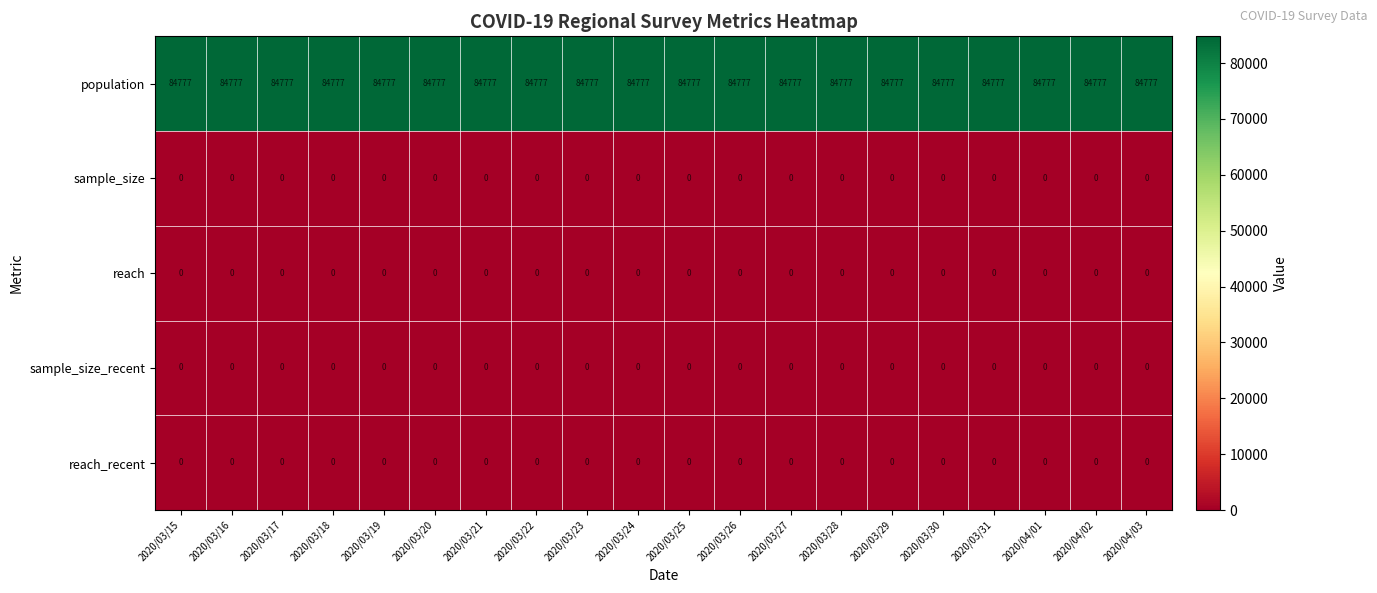

Is it true that population equals 21618 at 2020/04/02?

False